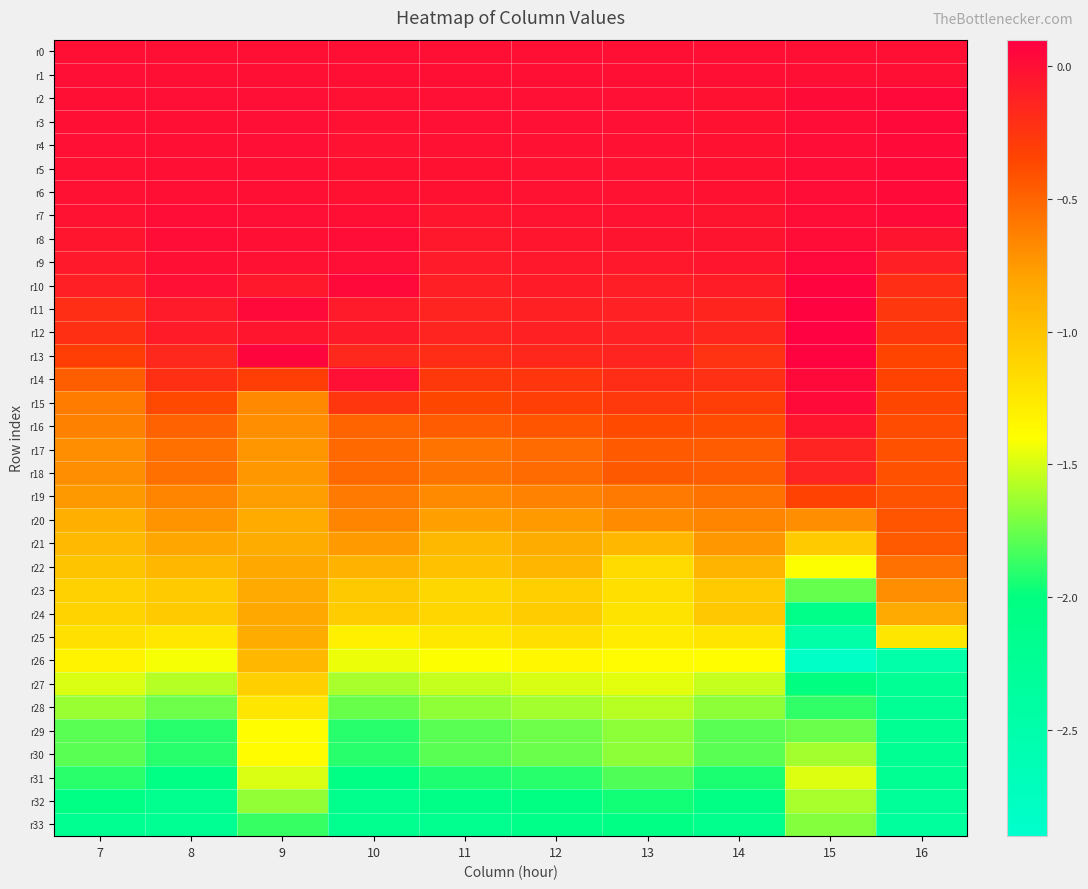

Reading left to right, extract all data points from this chart.

r0: 7=0.0	8=0.0	9=0.0	10=0.0	11=0.0	12=0.0	13=0.0	14=0.0	15=0.0	16=0.0
r1: 7=0.0	8=-0.0	9=-0.0	10=0.0	11=-0.0	12=-0.0	13=-0.0	14=-0.0	15=-0.0	16=-0.0
r2: 7=-0.0	8=0.0	9=0.0	10=-0.0	11=-0.0	12=-0.0	13=-0.0	14=-0.0	15=0.0	16=0.0
r3: 7=-0.0	8=-0.0	9=0.0	10=-0.0	11=-0.0	12=-0.0	13=-0.0	14=-0.0	15=0.0	16=0.0
r4: 7=-0.0	8=-0.0	9=0.0	10=-0.0	11=-0.0	12=-0.0	13=-0.0	14=-0.0	15=0.0	16=0.0
r5: 7=-0.0	8=-0.0	9=-0.0	10=-0.0	11=-0.0	12=-0.0	13=-0.0	14=-0.0	15=0.0	16=0.0
r6: 7=-0.0	8=-0.0	9=-0.0	10=-0.0	11=-0.0	12=-0.0	13=-0.0	14=-0.0	15=0.0	16=0.0
r7: 7=-0.0	8=0.0	9=0.0	10=-0.0	11=-0.0	12=-0.0	13=-0.0	14=-0.0	15=0.0	16=0.0
r8: 7=-0.0	8=0.0	9=-0.0	10=0.0	11=-0.1	12=-0.0	13=-0.0	14=-0.0	15=0.0	16=-0.0
r9: 7=-0.1	8=-0.0	9=-0.0	10=0.0	11=-0.1	12=-0.1	13=-0.1	14=-0.0	15=0.0	16=-0.1
r10: 7=-0.1	8=-0.0	9=-0.1	10=0.0	11=-0.1	12=-0.1	13=-0.1	14=-0.1	15=0.1	16=-0.2
r11: 7=-0.2	8=-0.1	9=0.0	10=-0.1	11=-0.1	12=-0.1	13=-0.1	14=-0.1	15=0.1	16=-0.3
r12: 7=-0.2	8=-0.1	9=-0.0	10=-0.1	11=-0.1	12=-0.1	13=-0.1	14=-0.2	15=0.1	16=-0.3
r13: 7=-0.3	8=-0.2	9=0.1	10=-0.2	11=-0.2	12=-0.2	13=-0.1	14=-0.2	15=0.1	16=-0.3
r14: 7=-0.5	8=-0.2	9=-0.3	10=-0.0	11=-0.3	12=-0.3	13=-0.2	14=-0.2	15=0.0	16=-0.3
r15: 7=-0.6	8=-0.4	9=-0.7	10=-0.3	11=-0.4	12=-0.3	13=-0.3	14=-0.3	15=0.0	16=-0.4
r16: 7=-0.6	8=-0.5	9=-0.7	10=-0.5	11=-0.5	12=-0.4	13=-0.4	14=-0.4	15=-0.0	16=-0.4
r17: 7=-0.7	8=-0.6	9=-0.7	10=-0.5	11=-0.6	12=-0.5	13=-0.5	14=-0.5	15=-0.1	16=-0.4
r18: 7=-0.7	8=-0.6	9=-0.7	10=-0.5	11=-0.6	12=-0.5	13=-0.5	14=-0.5	15=-0.1	16=-0.4
r19: 7=-0.7	8=-0.6	9=-0.8	10=-0.6	11=-0.7	12=-0.6	13=-0.6	14=-0.6	15=-0.3	16=-0.4
r20: 7=-0.9	8=-0.7	9=-0.8	10=-0.6	11=-0.8	12=-0.8	13=-0.7	14=-0.7	15=-0.7	16=-0.4
r21: 7=-0.9	8=-0.8	9=-0.8	10=-0.8	11=-0.9	12=-0.9	13=-0.9	14=-0.7	15=-1.0	16=-0.5
r22: 7=-1.0	8=-0.9	9=-0.8	10=-0.9	11=-1.0	12=-0.9	13=-1.2	14=-0.9	15=-1.4	16=-0.6
r23: 7=-1.1	8=-1.1	9=-0.8	10=-1.0	11=-1.1	12=-1.1	13=-1.2	14=-1.1	15=-1.8	16=-0.7
r24: 7=-1.1	8=-1.1	9=-0.8	10=-1.1	11=-1.1	12=-1.1	13=-1.2	14=-1.0	15=-2.1	16=-0.8
r25: 7=-1.2	8=-1.2	9=-0.9	10=-1.3	11=-1.2	12=-1.2	13=-1.3	14=-1.2	15=-2.5	16=-1.2
r26: 7=-1.3	8=-1.4	9=-0.9	10=-1.4	11=-1.4	12=-1.3	13=-1.4	14=-1.4	15=-2.8	16=-2.5
r27: 7=-1.5	8=-1.6	9=-1.1	10=-1.6	11=-1.5	12=-1.5	13=-1.5	14=-1.5	15=-2.0	16=-2.3
r28: 7=-1.6	8=-1.7	9=-1.2	10=-1.8	11=-1.7	12=-1.6	13=-1.6	14=-1.7	15=-1.9	16=-2.2
r29: 7=-1.8	8=-1.9	9=-1.4	10=-1.9	11=-1.8	12=-1.7	13=-1.7	14=-1.8	15=-1.7	16=-2.2
r30: 7=-1.8	8=-1.9	9=-1.4	10=-1.9	11=-1.8	12=-1.7	13=-1.7	14=-1.8	15=-1.6	16=-2.2
r31: 7=-1.9	8=-2.1	9=-1.5	10=-2.1	11=-1.9	12=-1.9	13=-1.8	14=-1.9	15=-1.5	16=-2.2
r32: 7=-2.1	8=-2.2	9=-1.7	10=-2.1	11=-2.1	12=-2.0	13=-2.0	14=-2.0	15=-1.6	16=-2.3
r33: 7=-2.2	8=-2.2	9=-1.9	10=-2.2	11=-2.2	12=-2.1	13=-2.1	14=-2.1	15=-1.7	16=-2.3